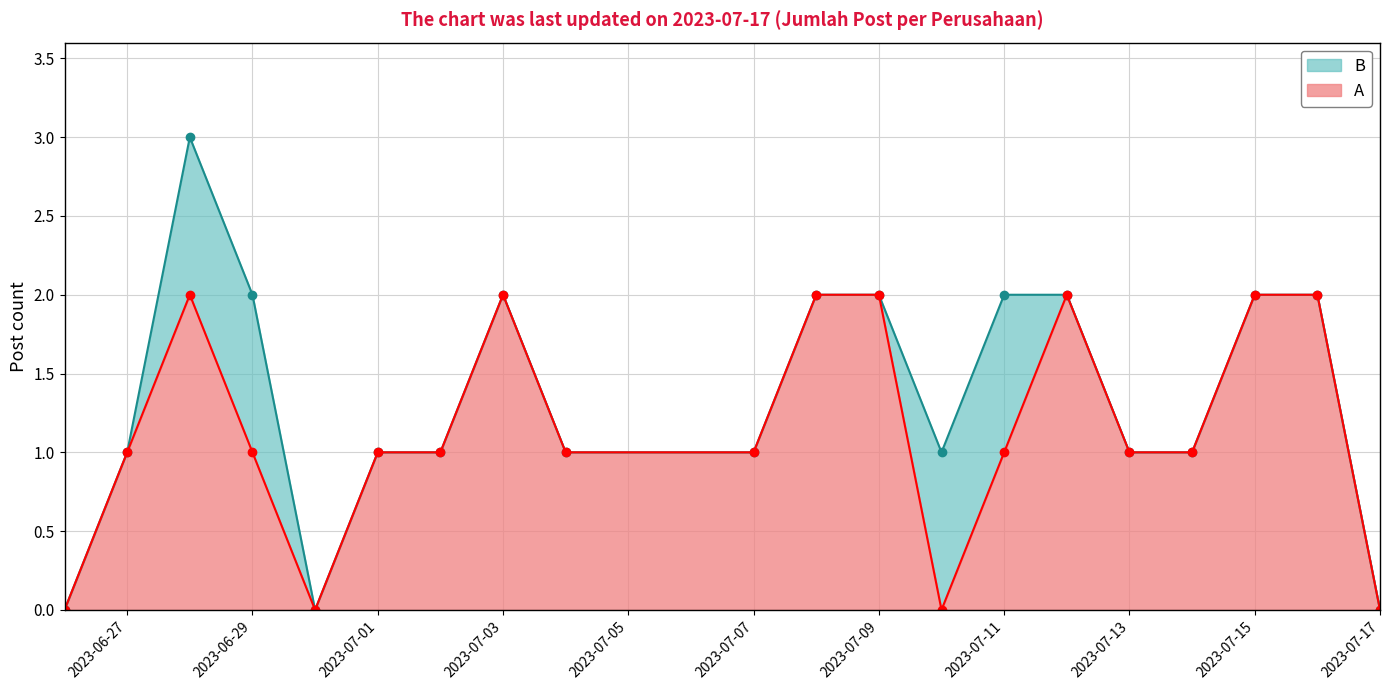

What is the average value?

1